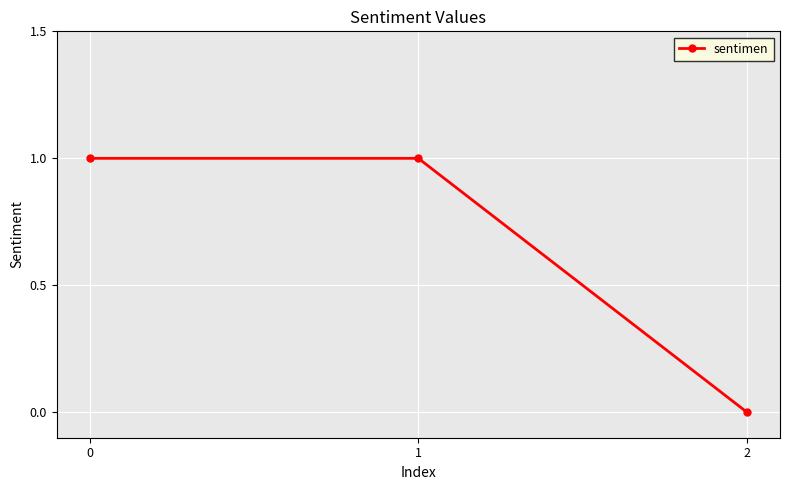

Reading left to right, what are all the values shown in this chart?

1	1	0